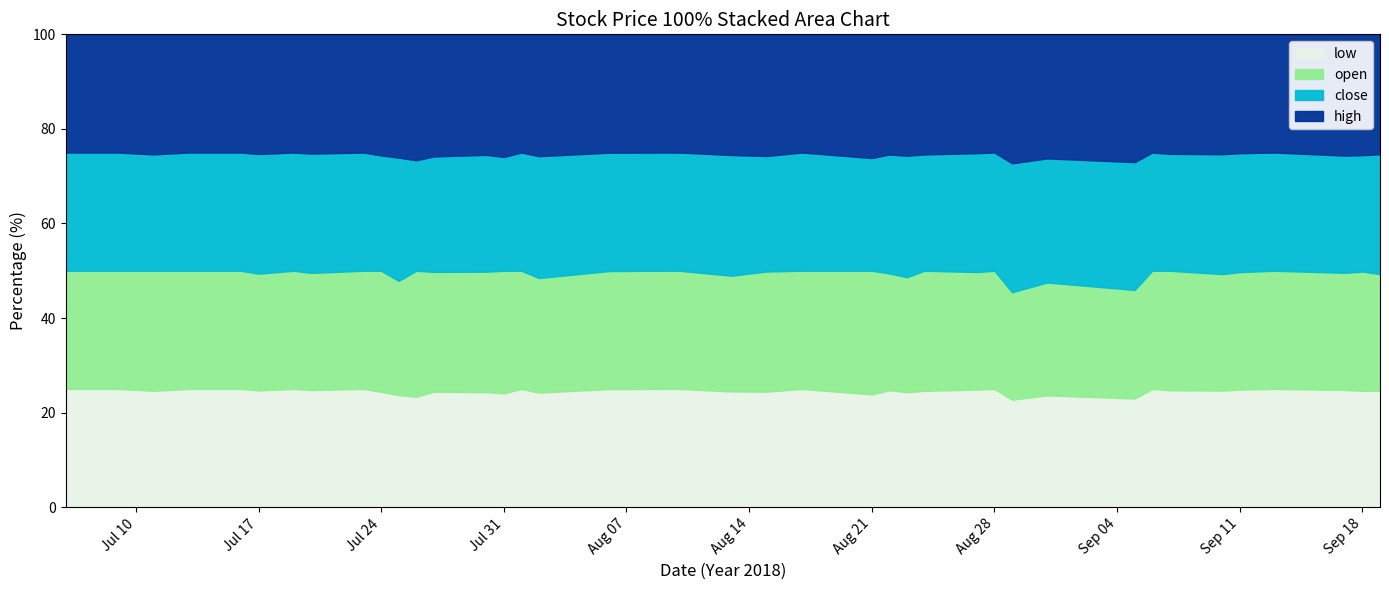

What is the lowest value of the high series?

1.8